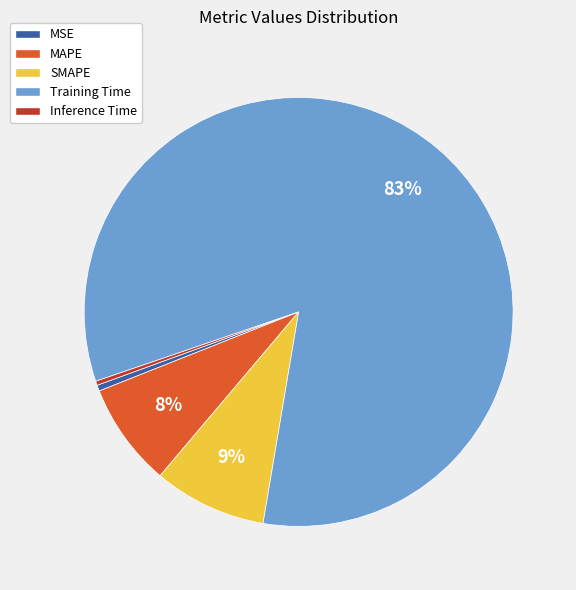

To the nearest percent, what is the average slice percentage?

20%